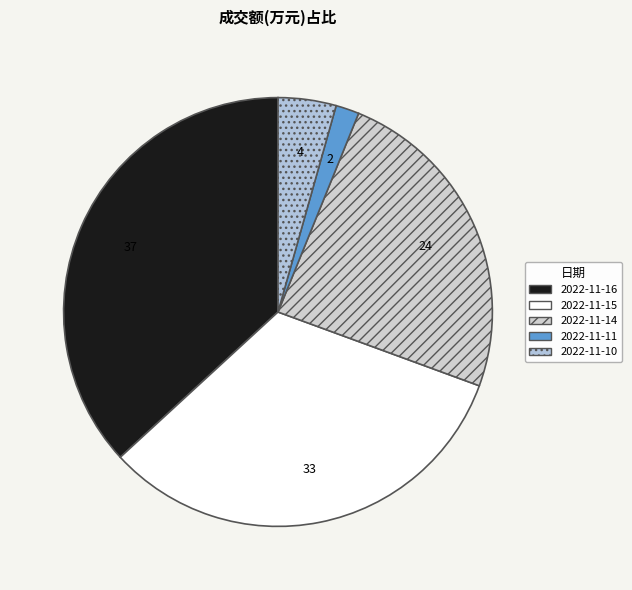

How many segments does this pie chart have?

5